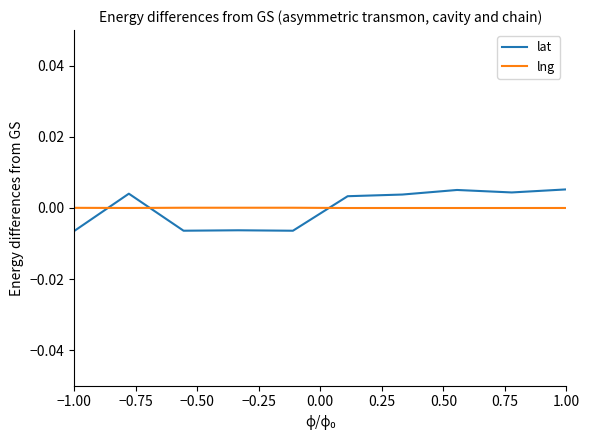

How many values in lat are above zero?

6